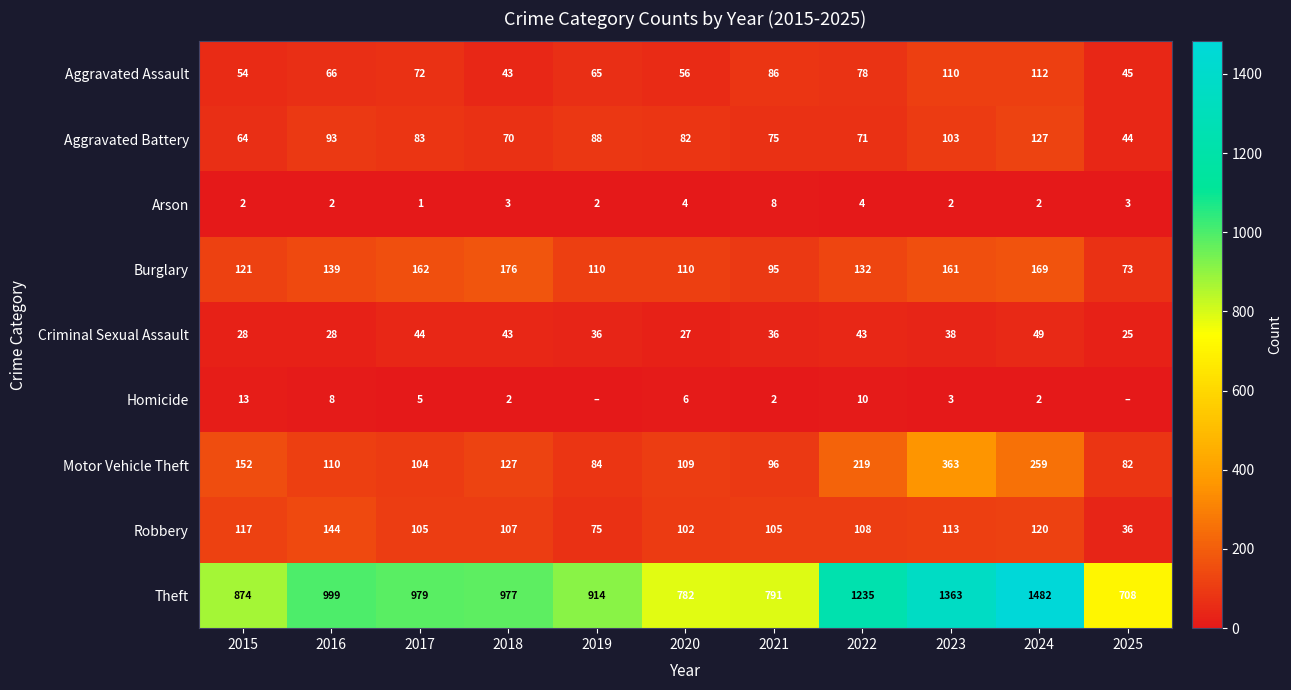

Where is Aggravated Assault nearest to the value 77?

2022